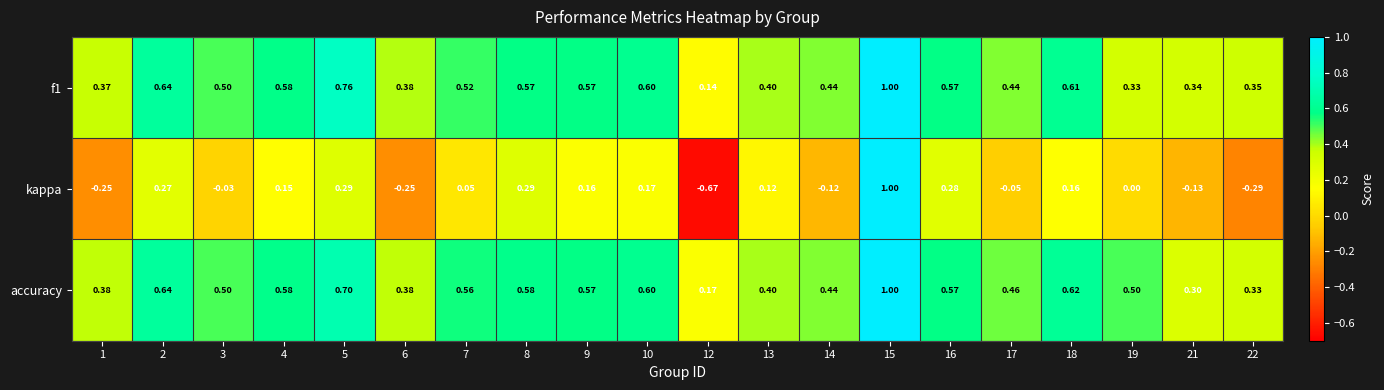

Which series has the largest total across all categories?

accuracy